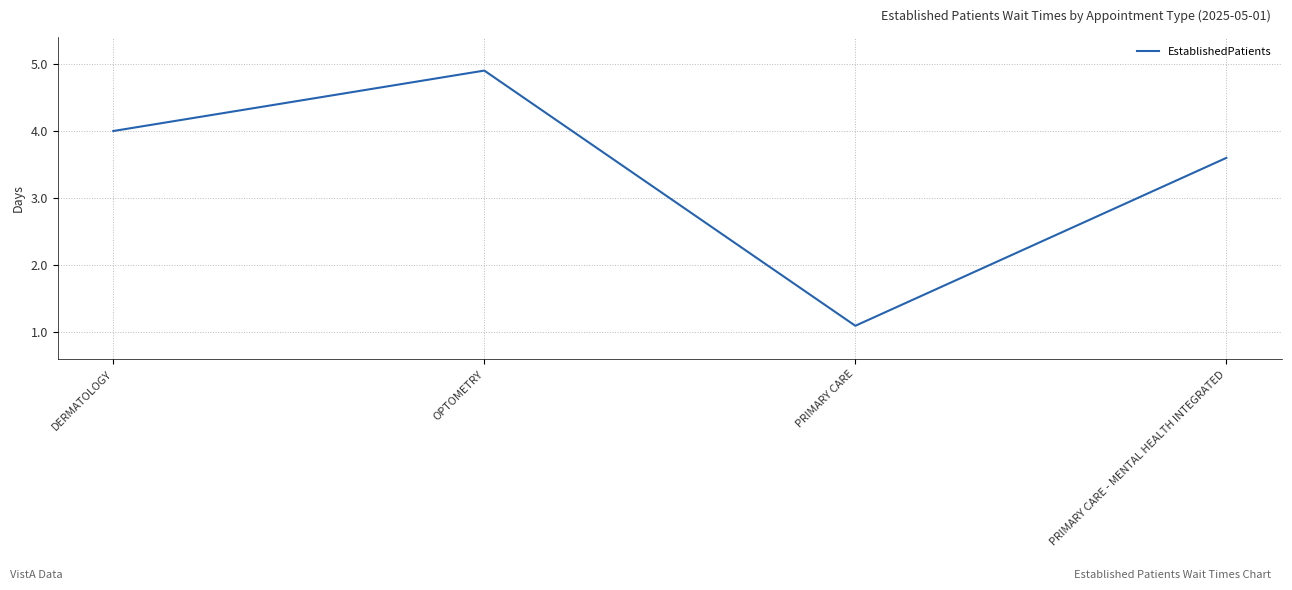

Approximately how many times larger is the value at DERMATOLOGY compared to PRIMARY CARE - MENTAL HEALTH INTEGRATED?

1.1